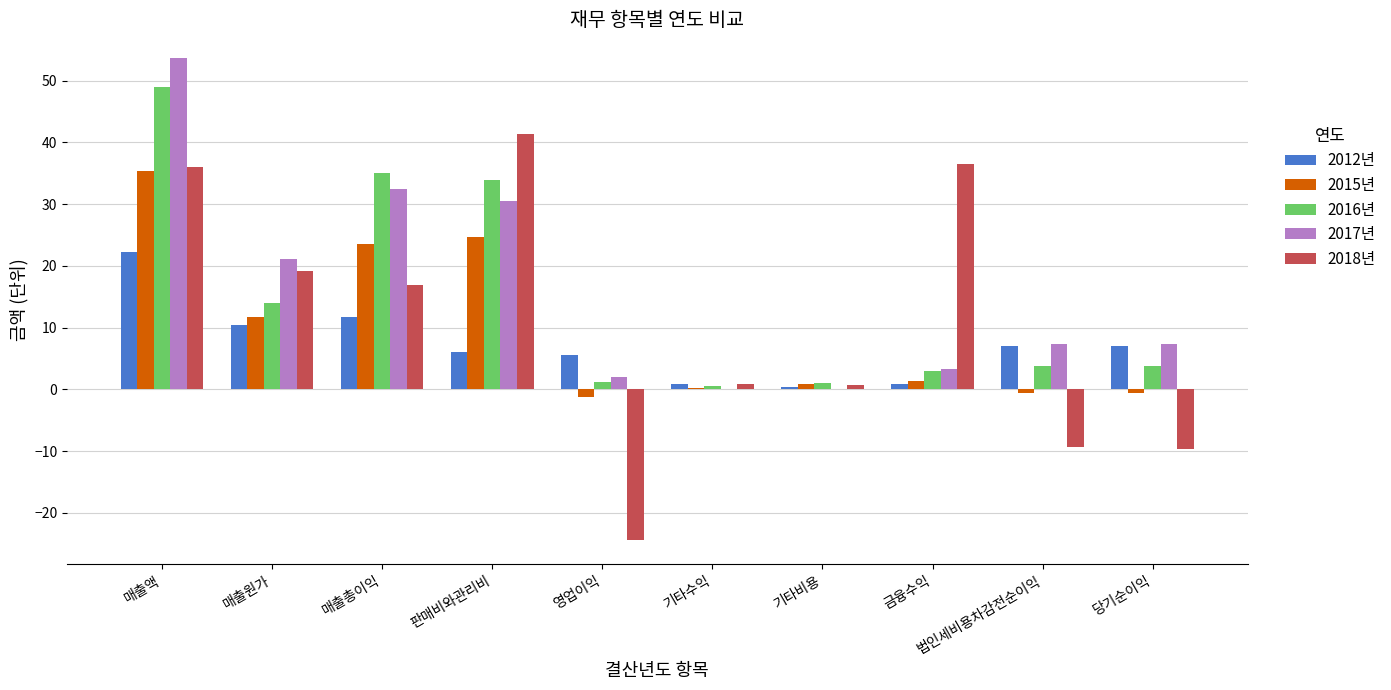

True or false: 2016년 has a value of 58.8 at 판매비와관리비.

False